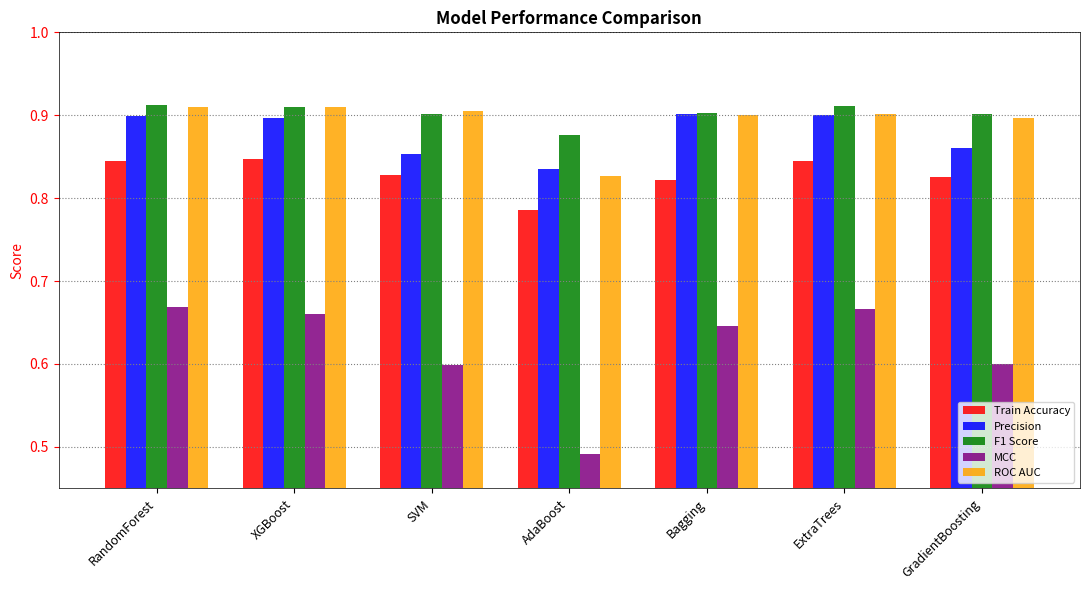

What position from the left is SVM?

3